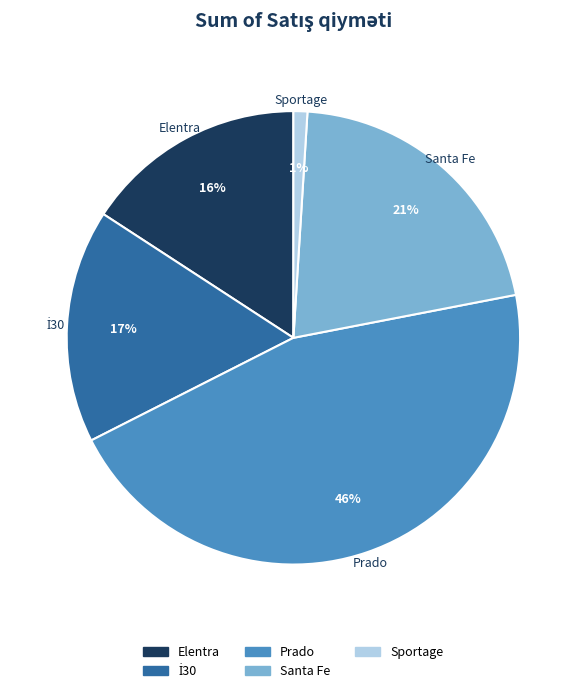

True or false: Prado accounts for 46% of the total.

True